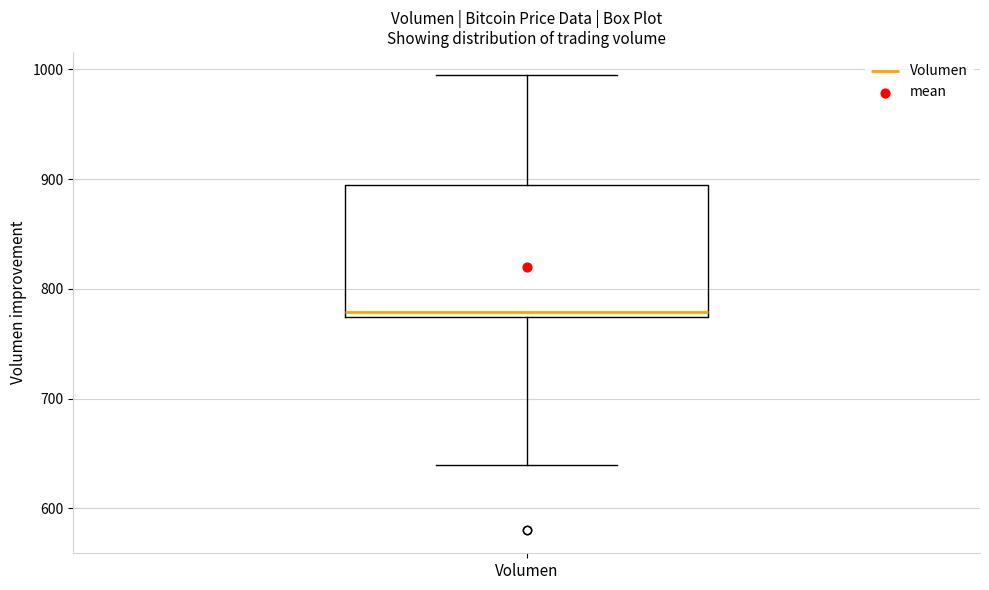

Transcribe this box plot: give where the median line is, the range the box spans, and where the two whiskers end, as read against the y-axis. The values are not printed on the chart, so give them approximately, as read against the axis.

median 780, box 770 to 890, whiskers 640 to 1000